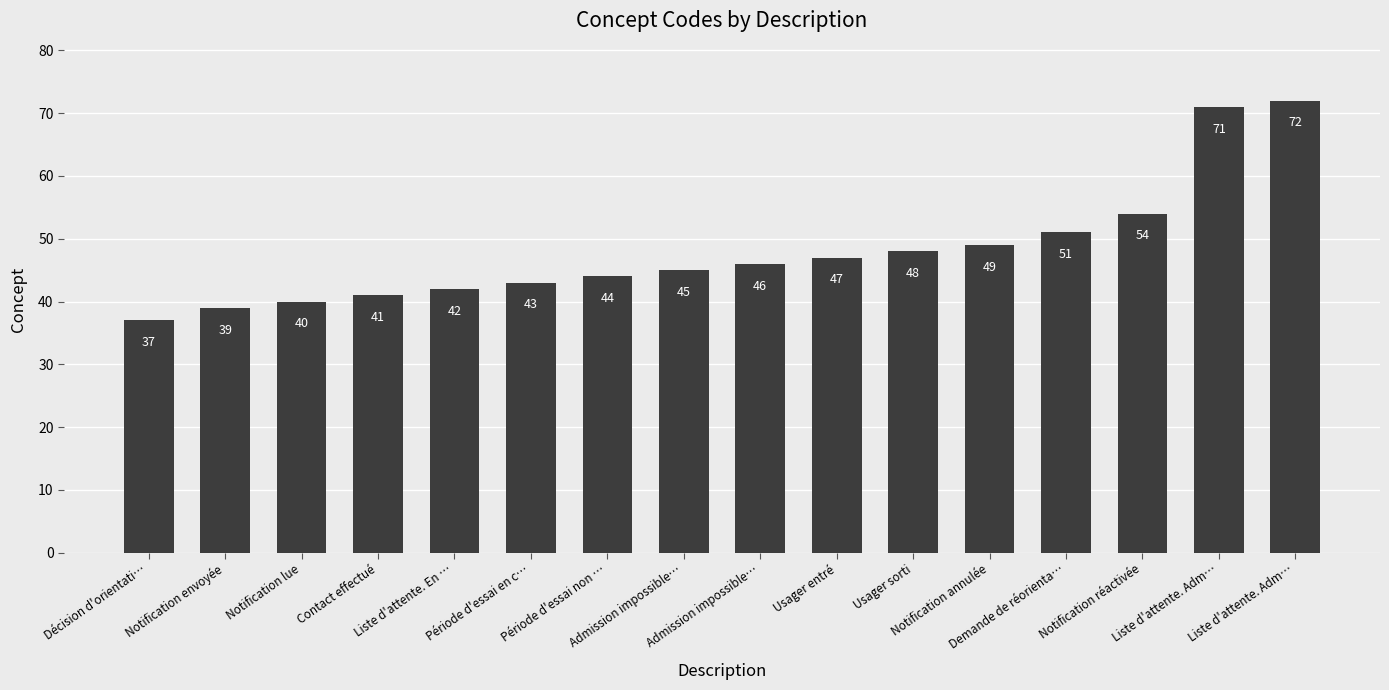

What is the difference between the second highest and minimum values?

34